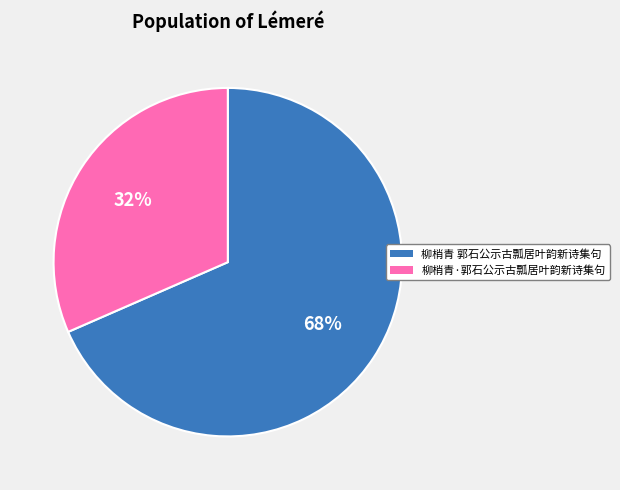

To the nearest percent, what is the combined percentage of 柳梢青 郭石公示古瓢居叶韵新诗集句 and 柳梢青·郭石公示古瓢居叶韵新诗集句?

100%